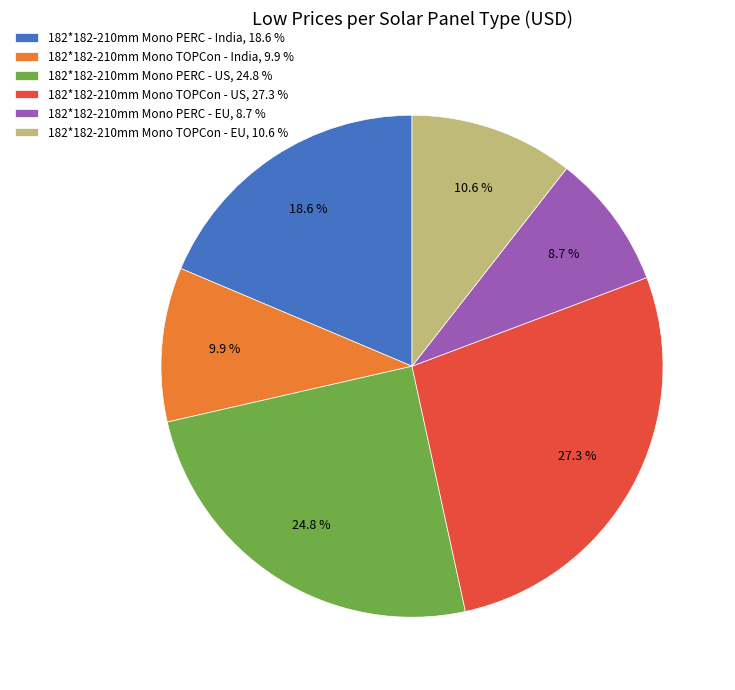

Combined, do 182*182-210mm Mono TOPCon - EU and 182*182-210mm Mono PERC - India account for over 50%?

No